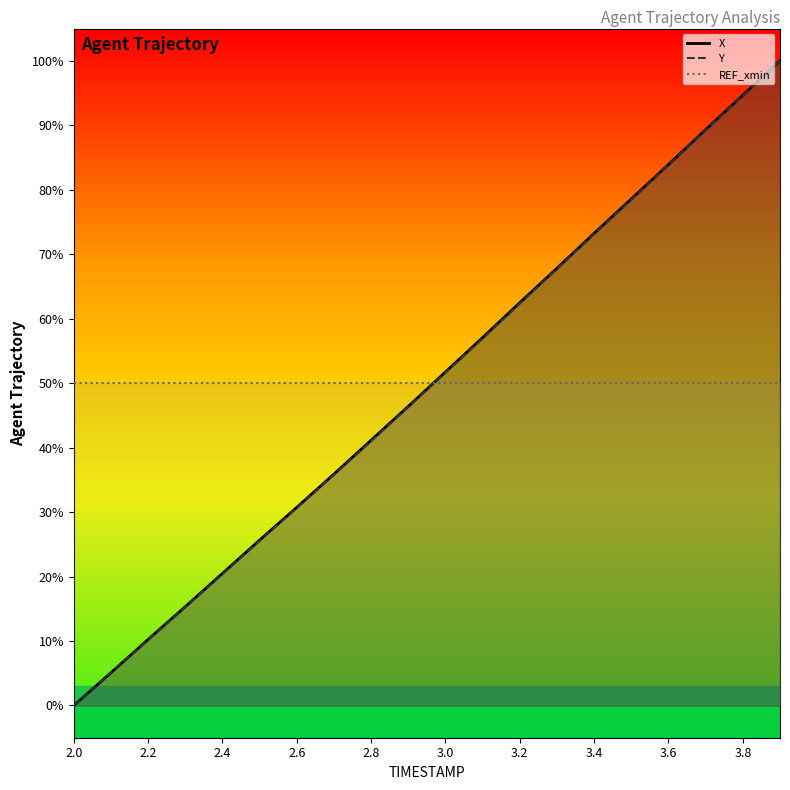

True or false: X has a value of 45.6 at 2.6.

False